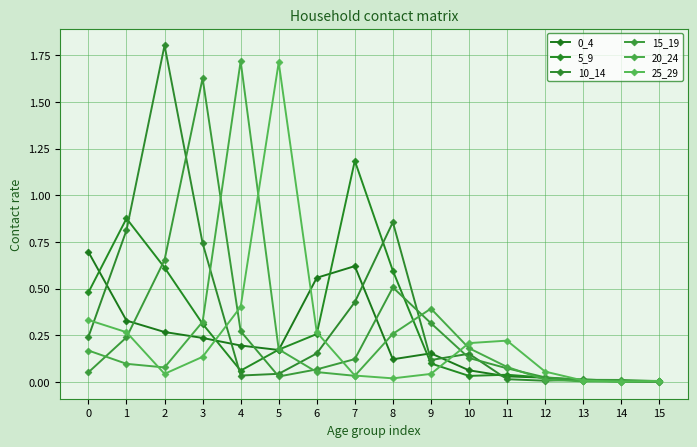

Reading left to right, extract all data points from this chart.

0_4: 0=0.7	1=0.3	2=0.3	3=0.2	4=0.2	5=0.2	6=0.6	7=0.6	8=0.1	9=0.2	10=0.1	11=0.0	12=0.0	13=0.0	14=0.0	15=0.0
5_9: 0=0.5	1=0.9	2=0.6	3=0.3	4=0.1	5=0.2	6=0.3	7=1.2	8=0.6	9=0.1	10=0.0	11=0.0	12=0.0	13=0.0	14=0.0	15=0.0
10_14: 0=0.2	1=0.8	2=1.8	3=0.7	4=0.0	5=0.0	6=0.2	7=0.4	8=0.9	9=0.1	10=0.2	11=0.0	12=0.0	13=0.0	14=0.0	15=0.0
15_19: 0=0.1	1=0.2	2=0.7	3=1.6	4=0.3	5=0.0	6=0.1	7=0.1	8=0.5	9=0.3	10=0.1	11=0.1	12=0.0	13=0.0	14=0.0	15=0.0
20_24: 0=0.2	1=0.1	2=0.1	3=0.3	4=1.7	5=0.2	6=0.1	7=0.0	8=0.3	9=0.4	10=0.2	11=0.1	12=0.0	13=0.0	14=0.0	15=0.0
25_29: 0=0.3	1=0.3	2=0.0	3=0.1	4=0.4	5=1.7	6=0.3	7=0.0	8=0.0	9=0.0	10=0.2	11=0.2	12=0.1	13=0.0	14=0.0	15=0.0